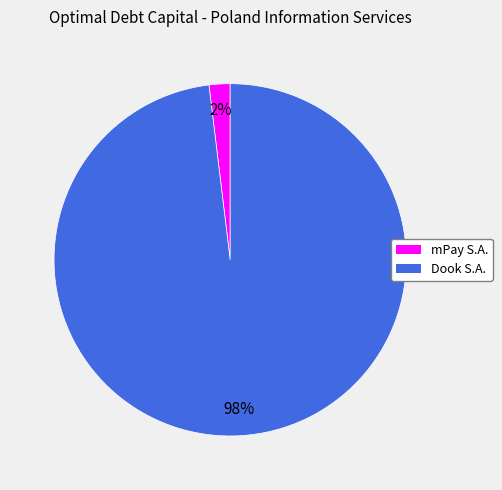

Rank the categories by value from lowest to highest.

mPay S.A., Dook S.A.